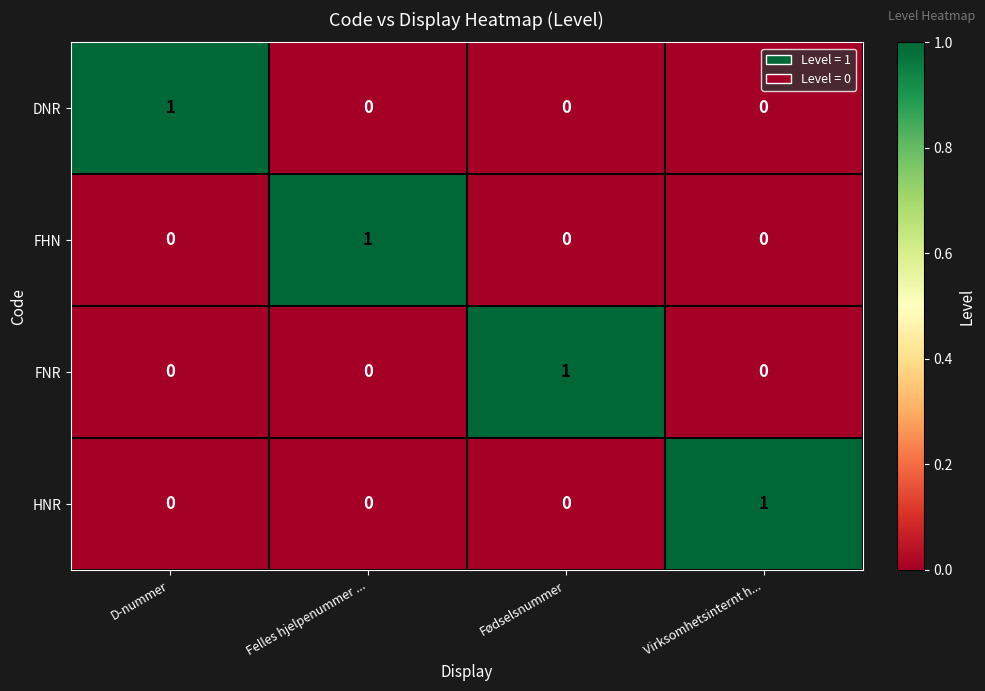

True or false: FNR has a value of -1 at Felles hjelpenummer ....

False